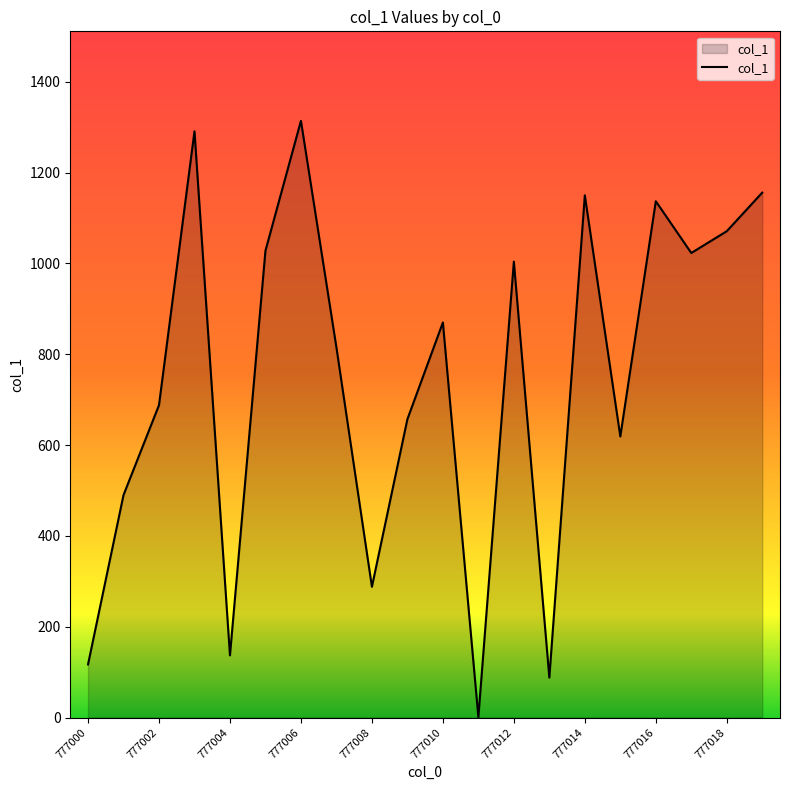

What is the maximum value shown in the chart?

1314